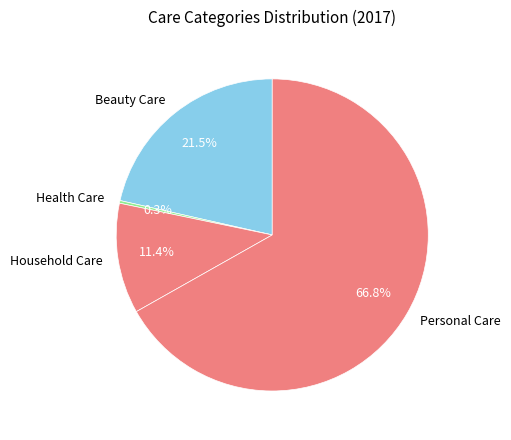

The Beauty Care slice represents 13% of the pie. True or false?

False